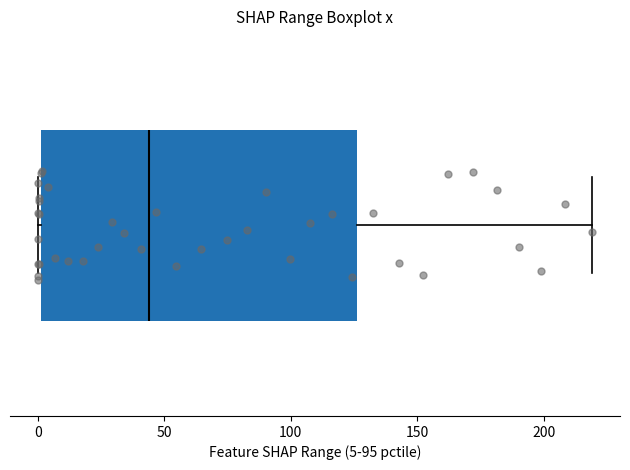

Read this box plot against the x-axis: the position of the median line, the range covered by the box, and the ends of both whiskers. The values are not printed on the chart, so give them approximately, as read against the axis.

median 45, box 0 to 125, whiskers 0 to 220